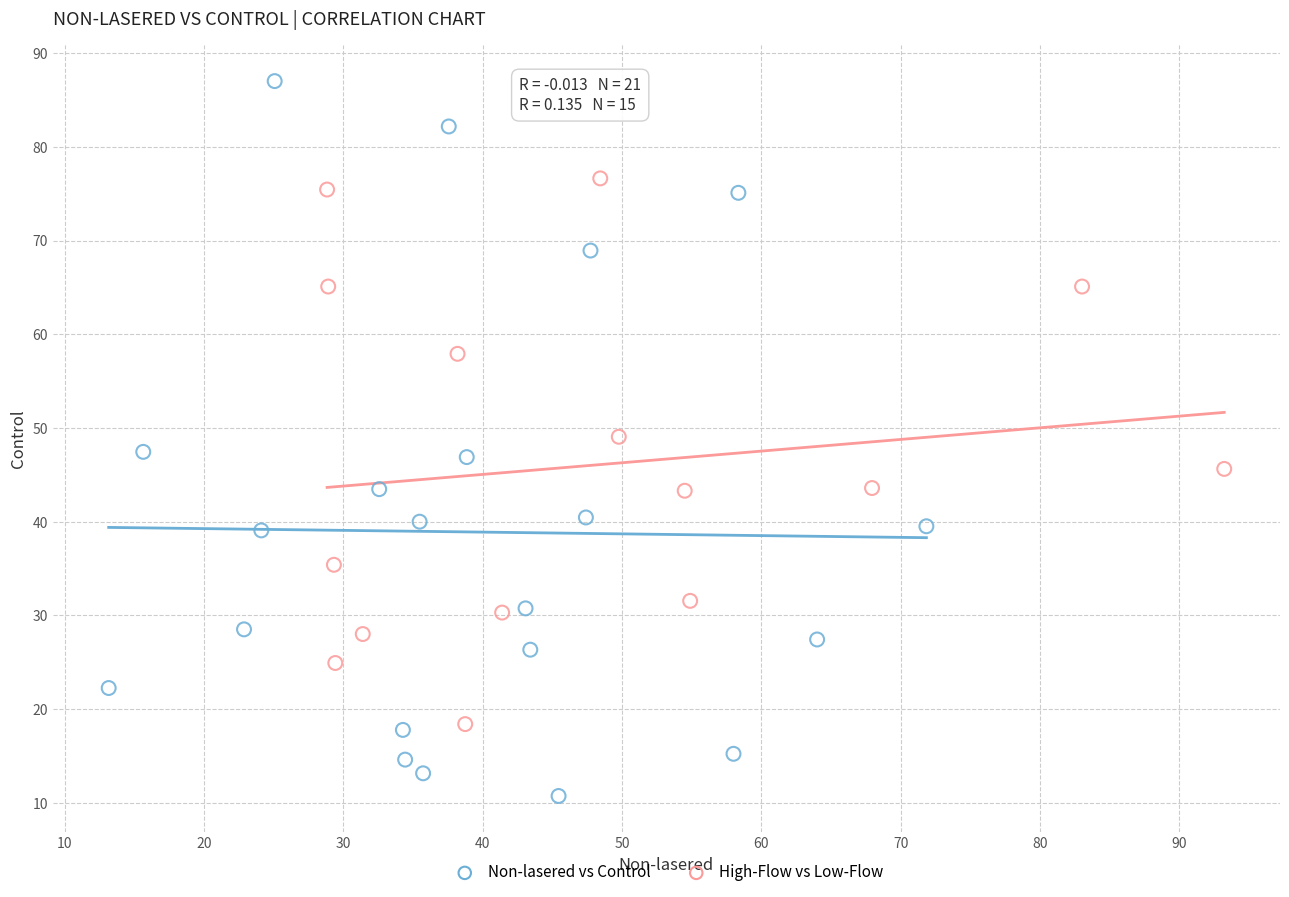

Which series contains the lowest Y value?

Non-lasered vs Control